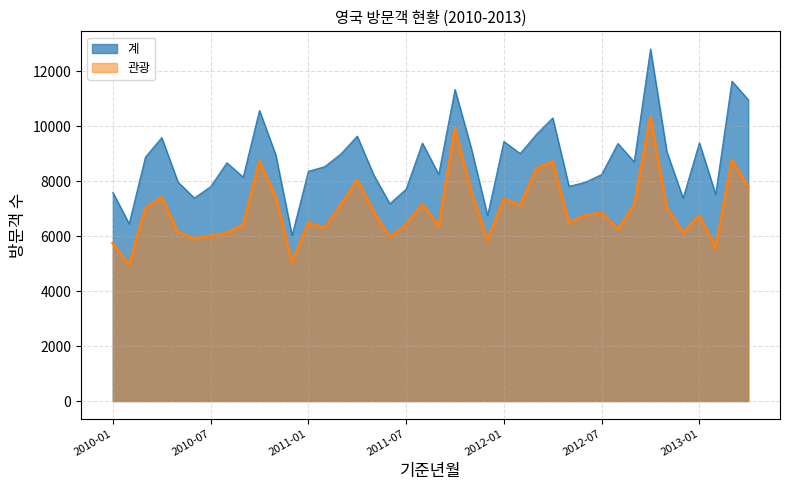

What position from the left is 2010-05?

5